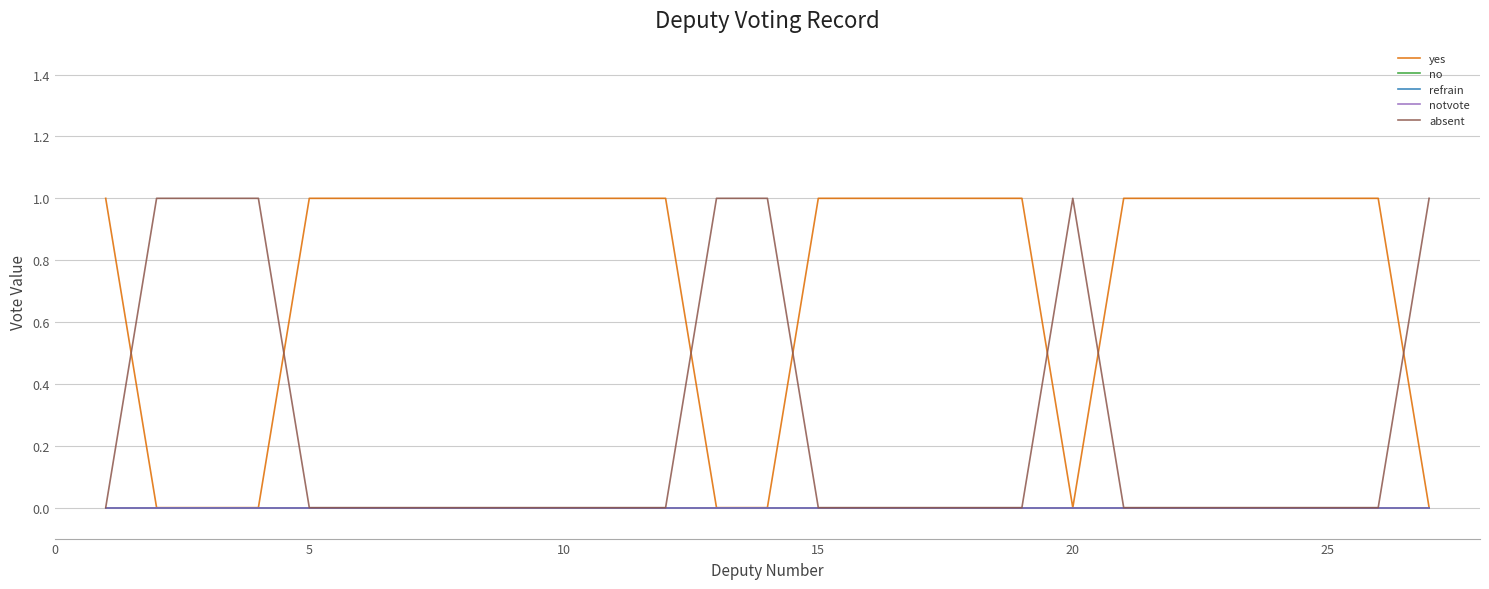

Does the chart have visible grid lines?

Yes